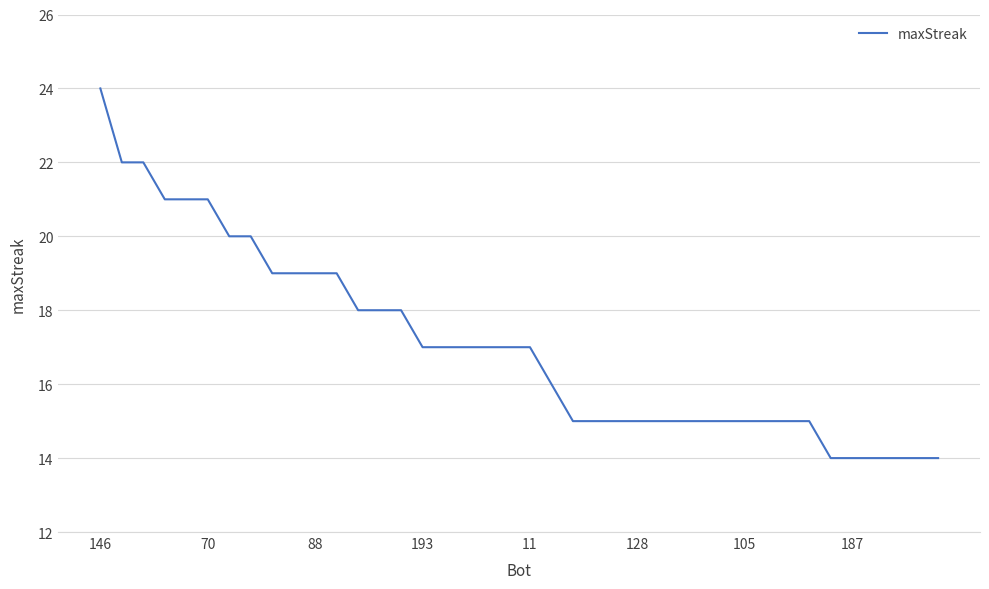

What is the smallest value displayed?

14